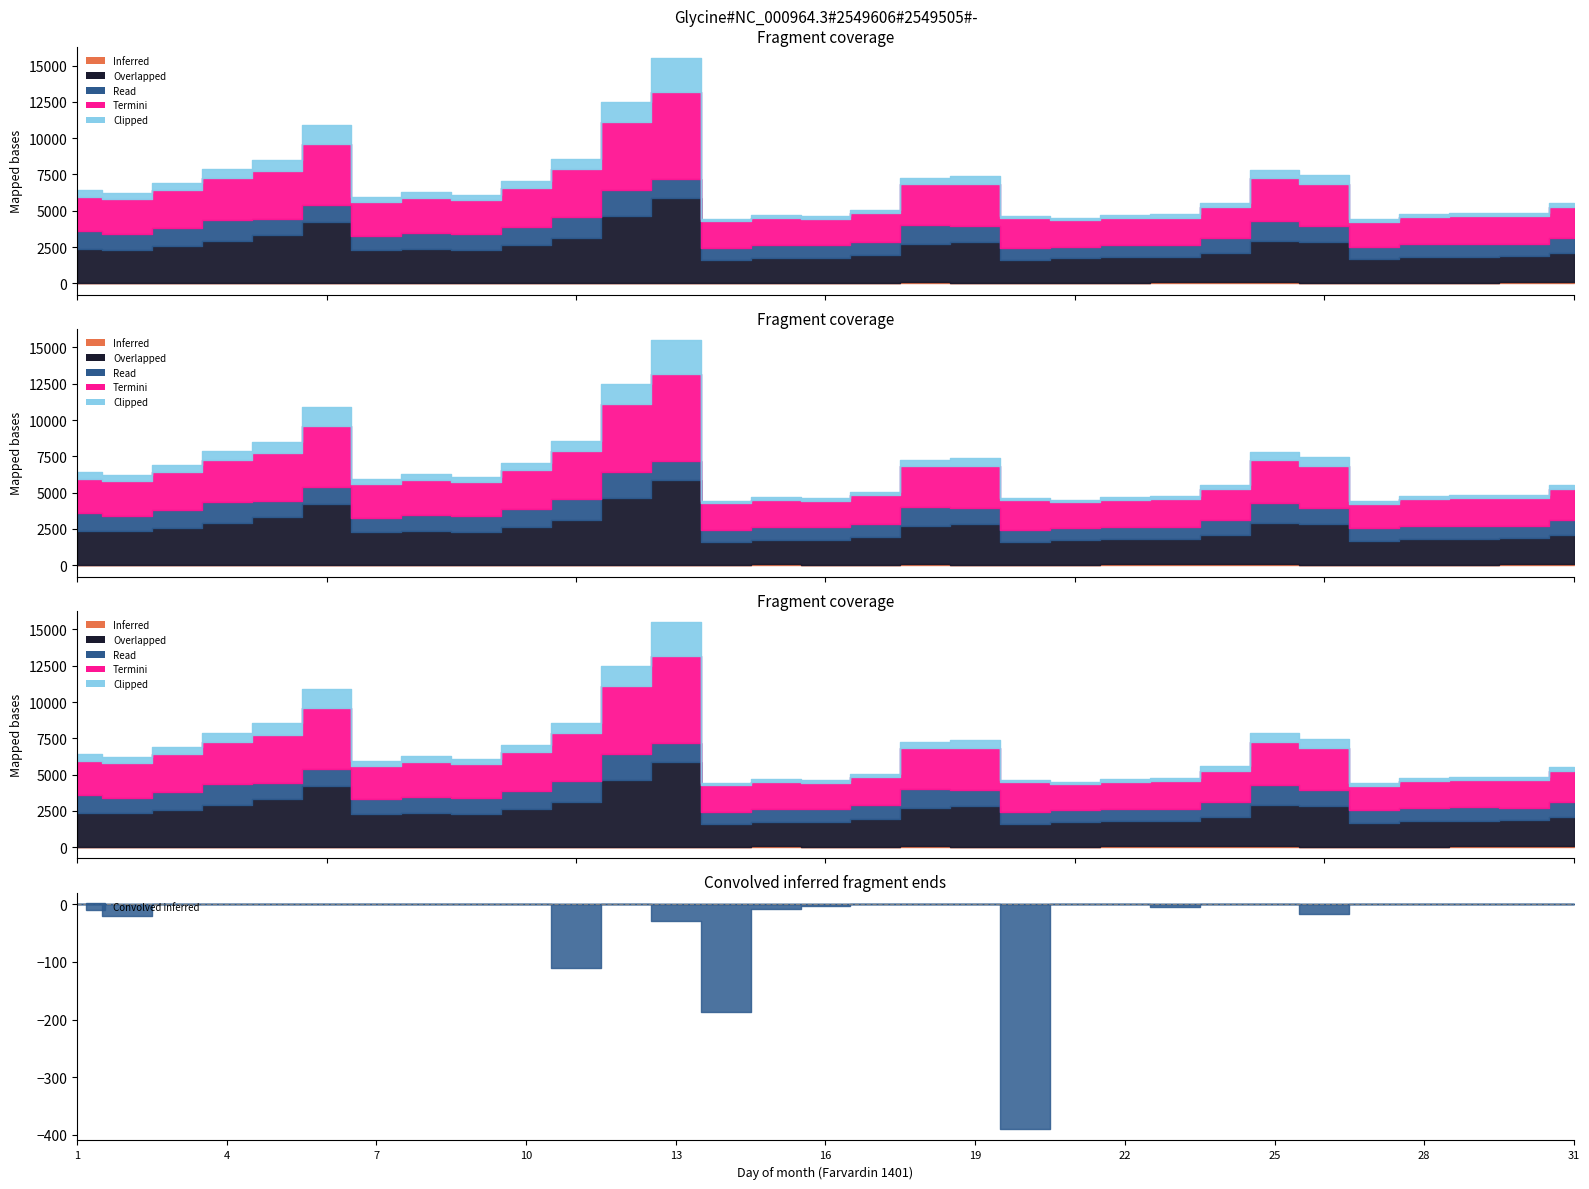

In total_vehicles, how many points are higher than both neighbors (excluding endpoints)?

6